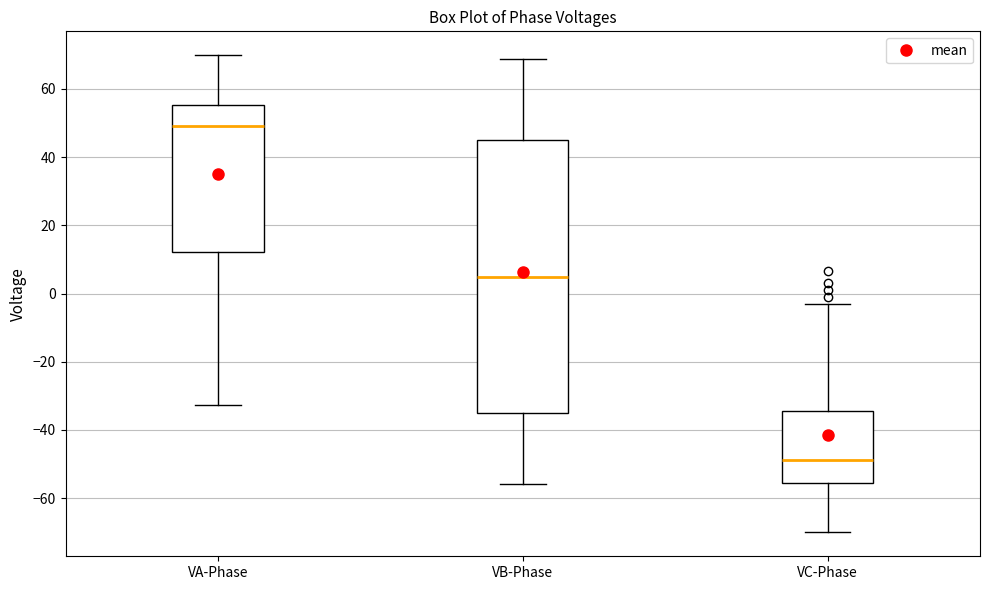

Reading left to right, transcribe this box plot: for each box, give where its median line is, the range the box spans, and where its two whiskers end, as read against the y-axis. The values are not printed on the chart, so give them approximately, as read against the axis.

VA-Phase: median 50, box 12 to 56, whiskers -32 to 70
VB-Phase: median 4, box -36 to 44, whiskers -56 to 68
VC-Phase: median -48, box -56 to -34, whiskers -70 to -4